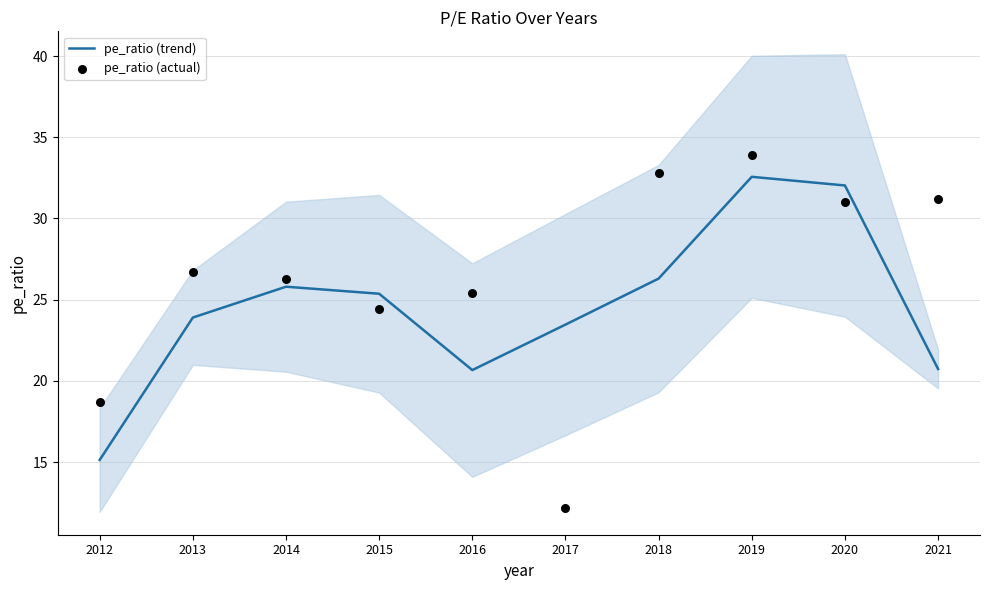

Which series has the widest spread of Y values?

pe_ratio (actual)